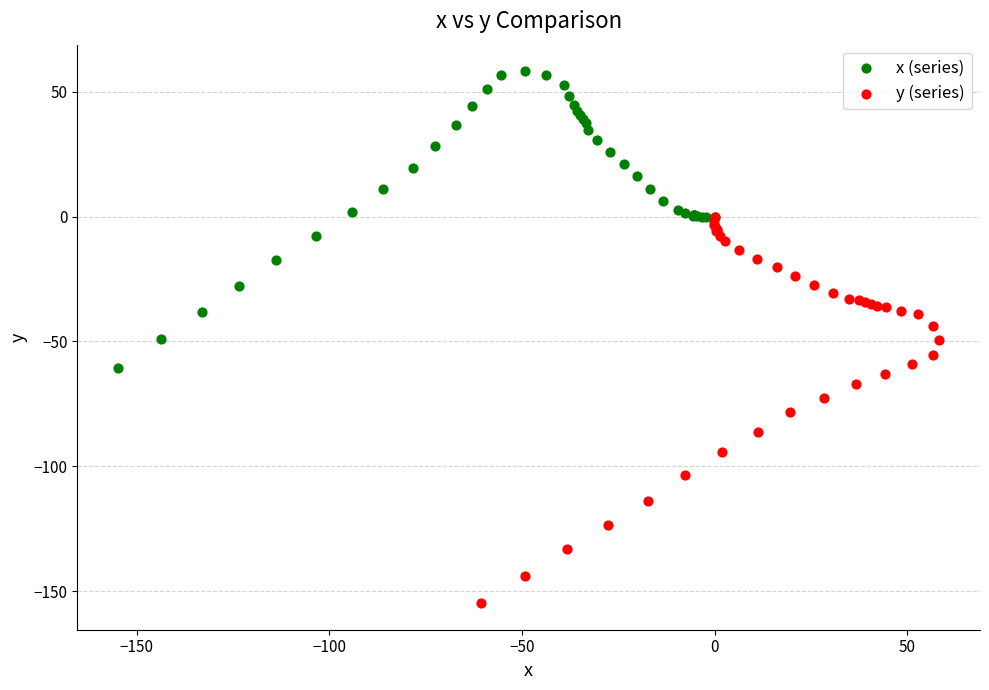

Which series reaches the maximum Y coordinate?

x (series)